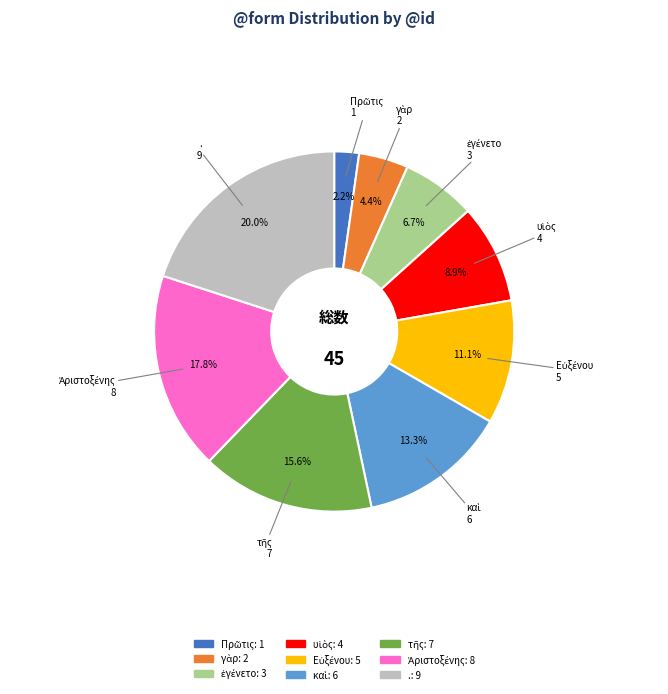

Does . account for over 50% of the chart?

No